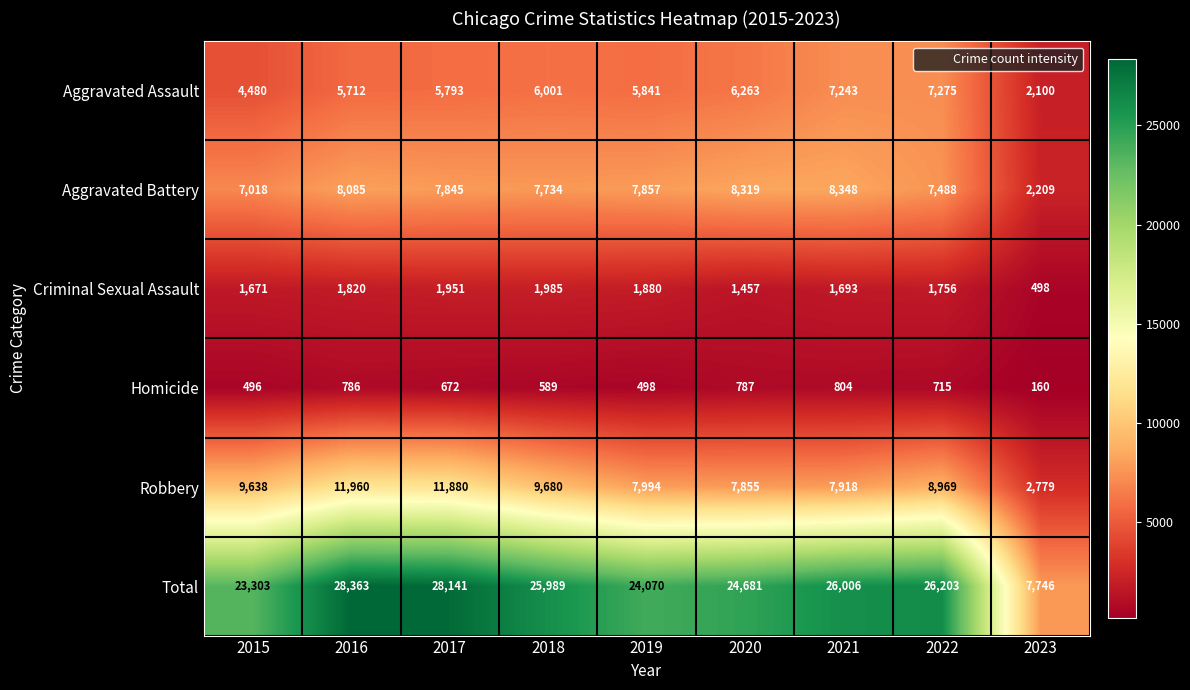

True or false: Homicide has a value of 311 at 2015.

False